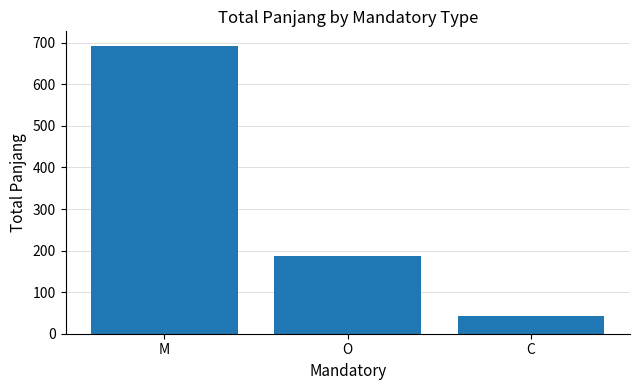

Which label corresponds to the smallest value in the chart?

C